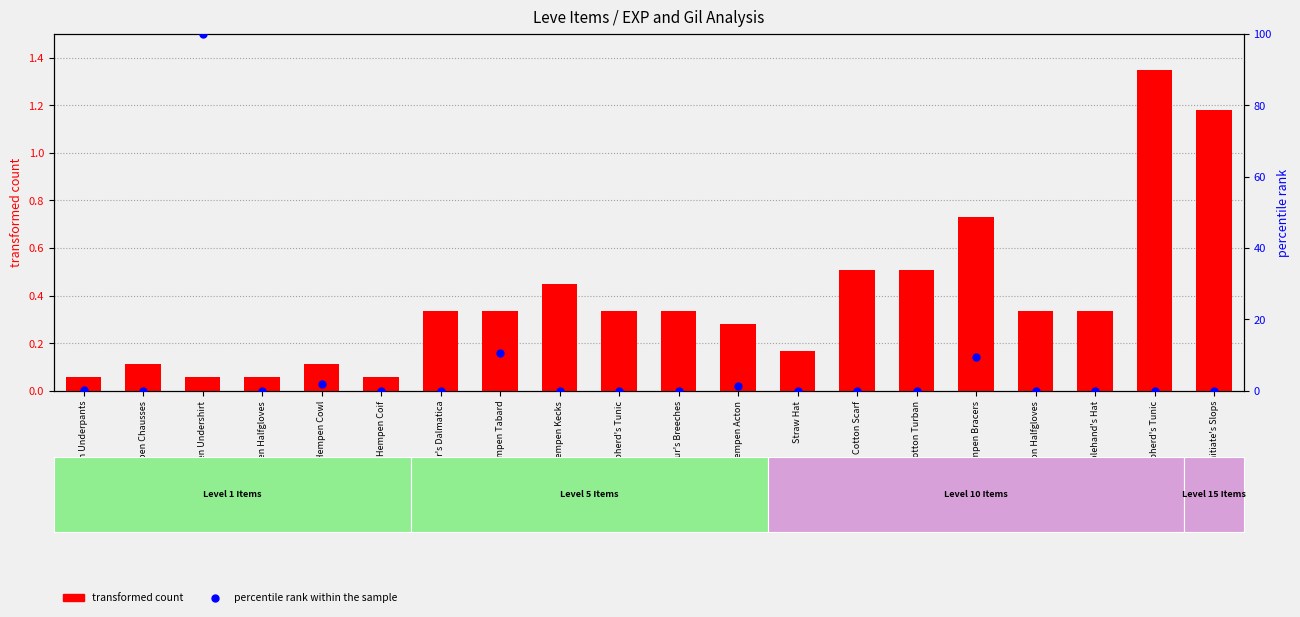

Which series has the largest total across all categories?

percentile rank within the sample